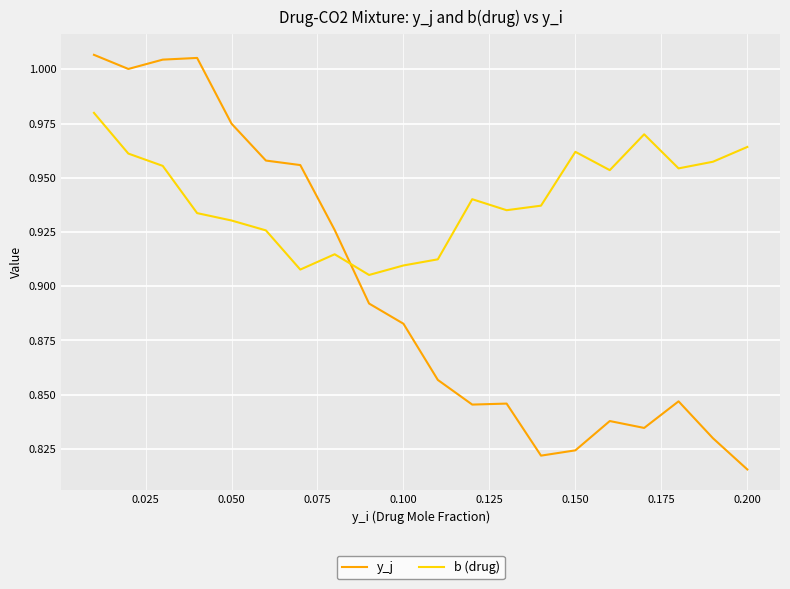

List the series in order of their overall mean, highest first.

b (drug), y_j